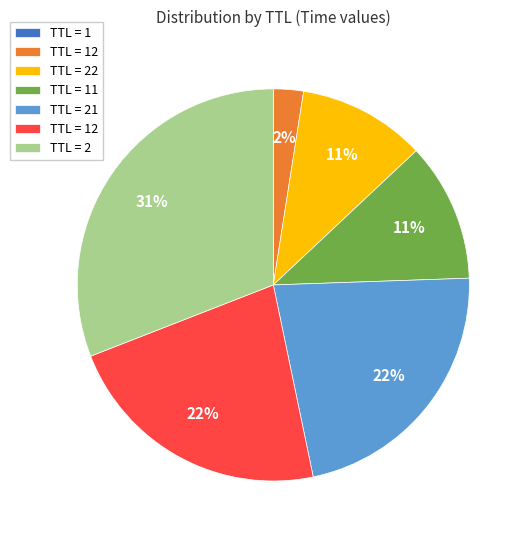

Is there a majority slice in this chart?

No